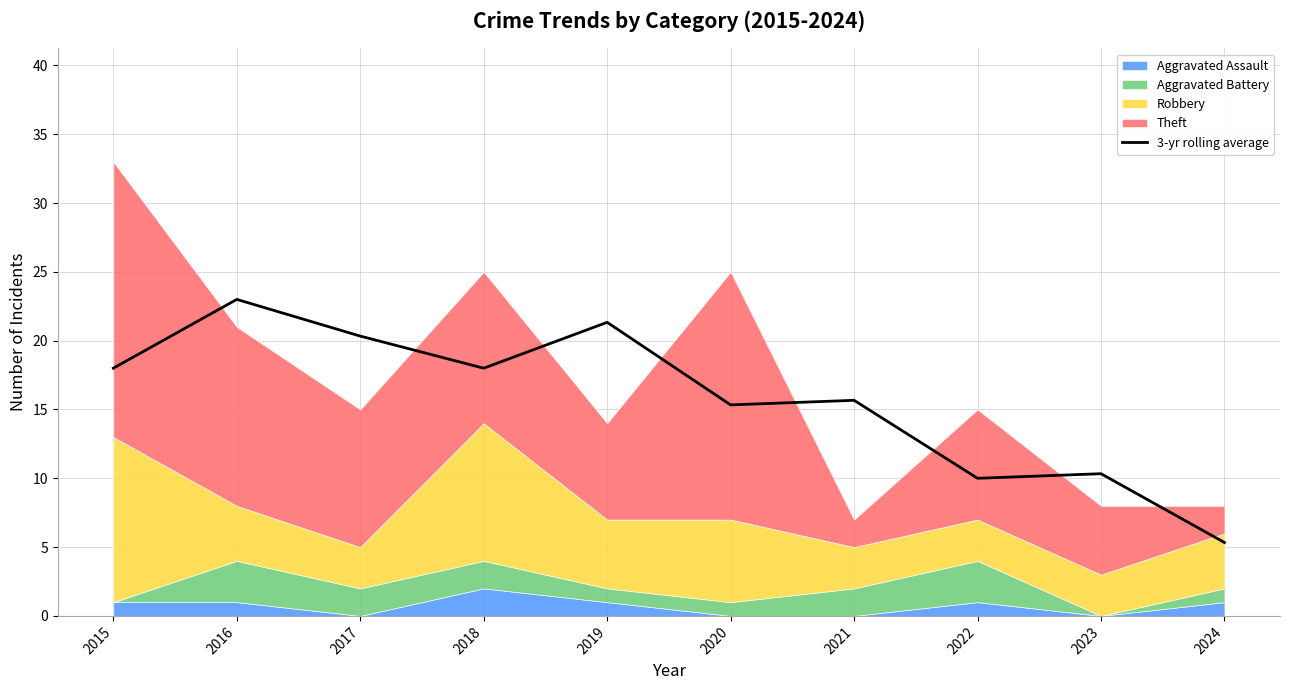

What is the difference between the maximum and minimum values?

17.7